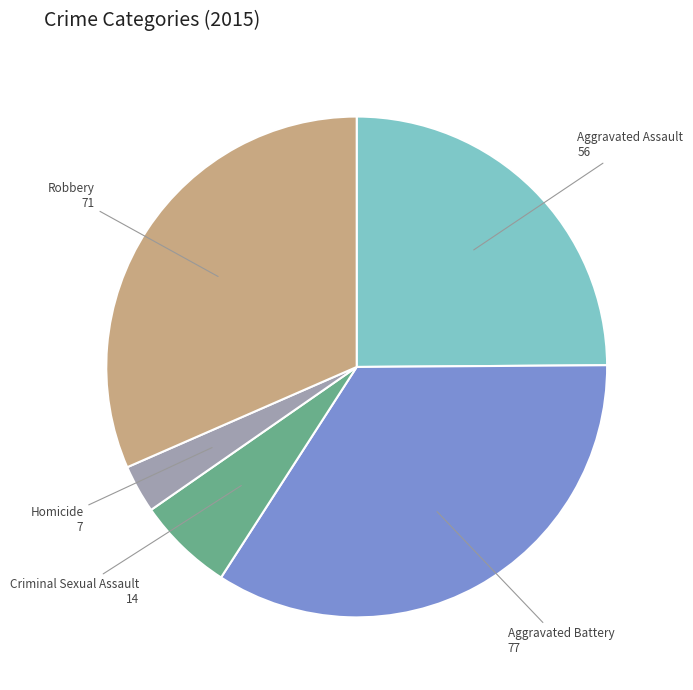

How many slices are in this pie chart?

5